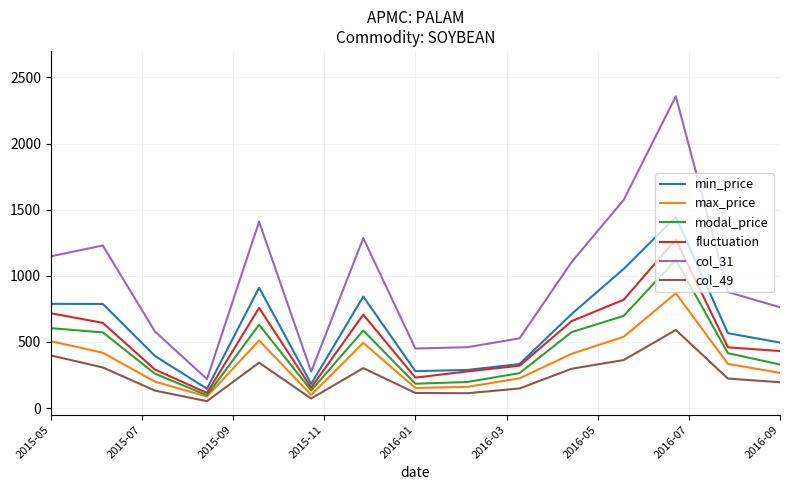

What is the minimum value for modal_price?

96